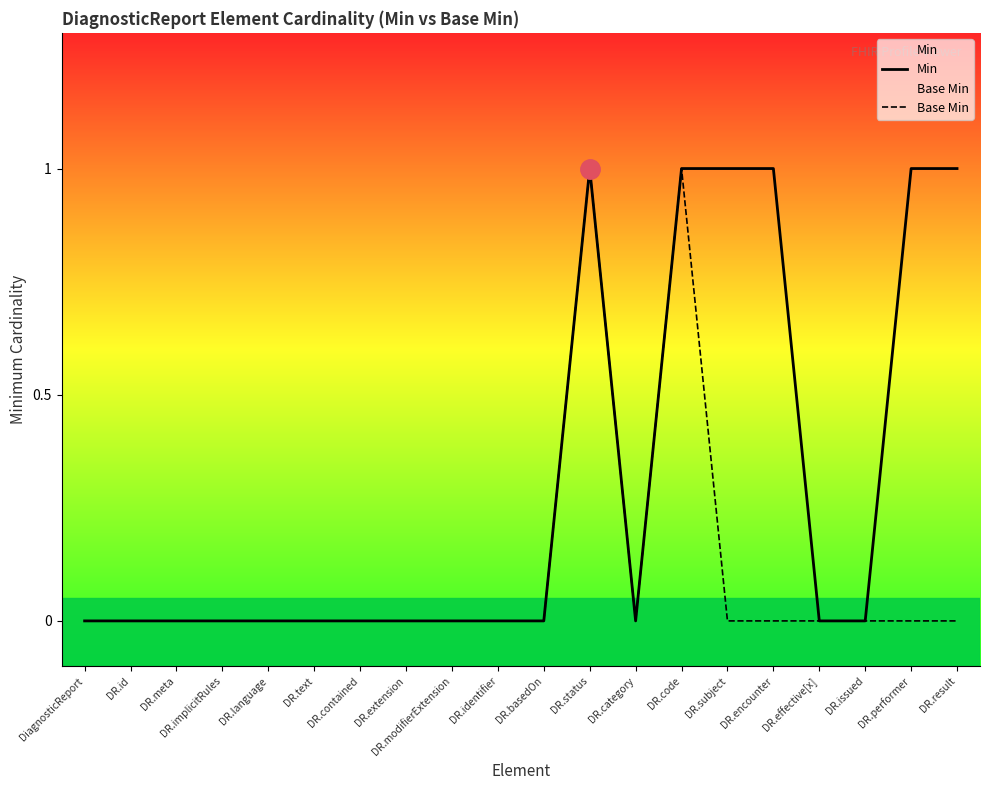

True or false: Base Min has a value of 0 at DR.id.

True